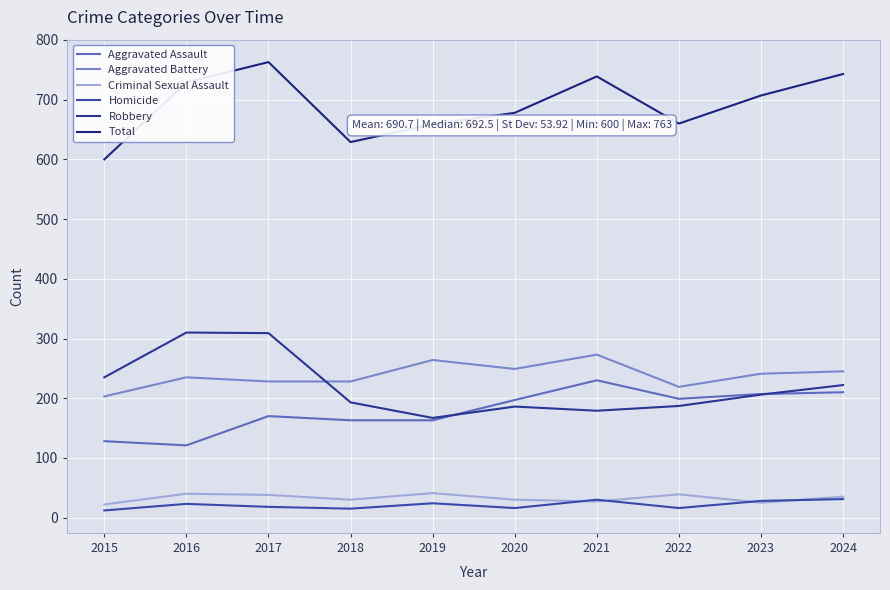

What is the difference between the Total values at 2020 and 2022?

18